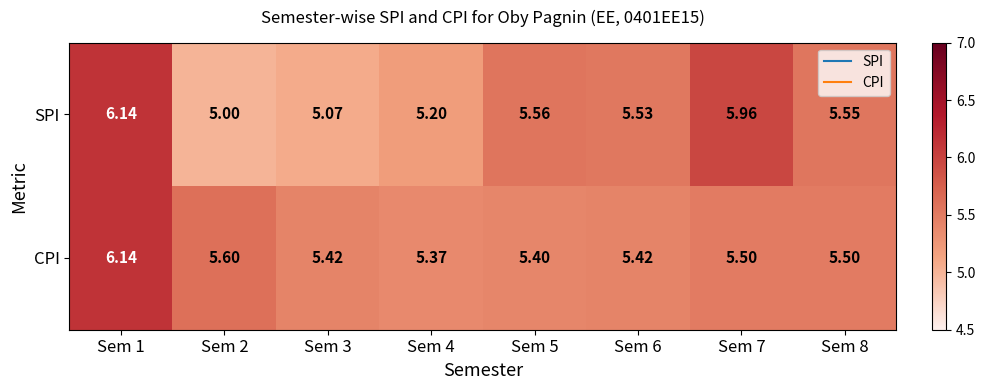

Rank the series by their average value, from lowest to highest.

SPI, CPI